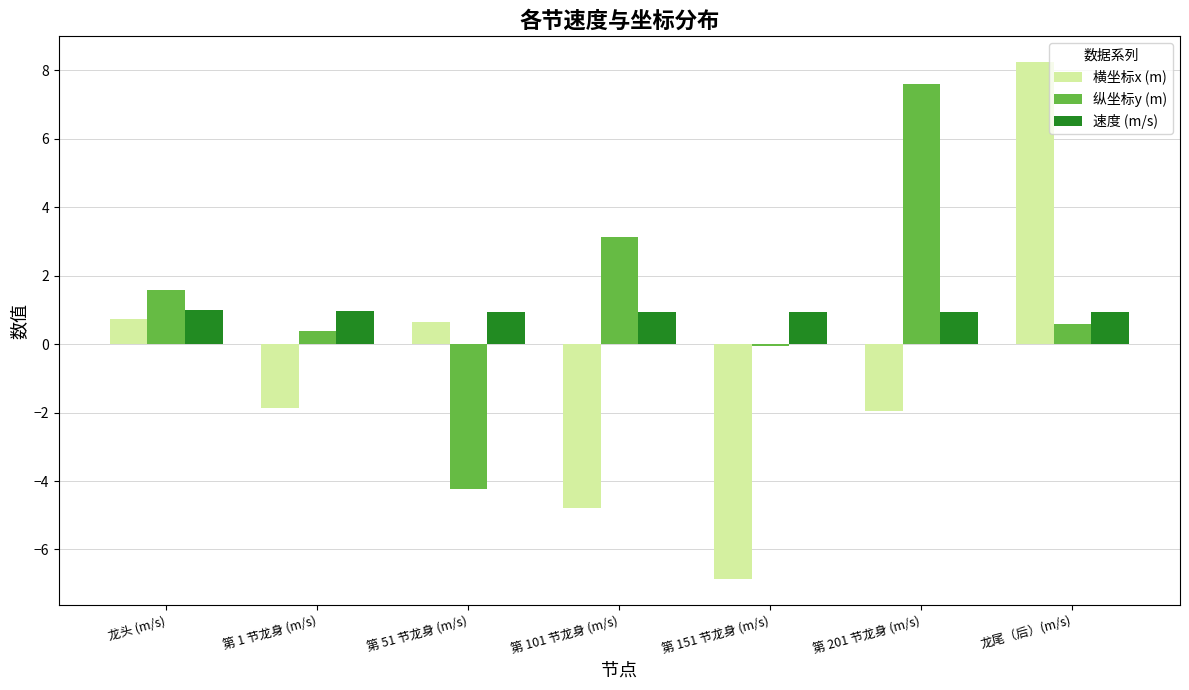

What is the average value of the 纵坐标y (m) series?

1.3